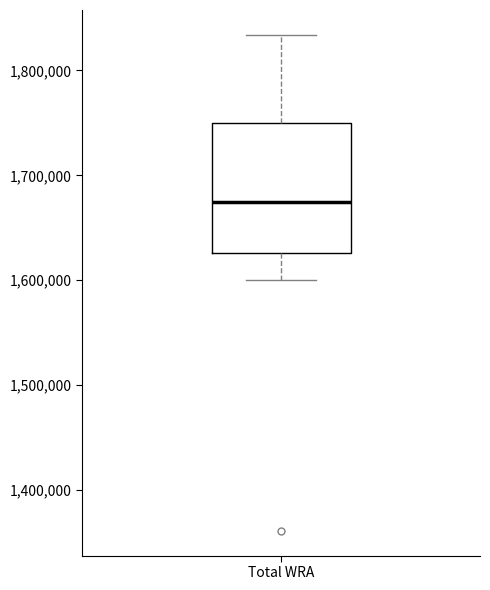

Read this box plot against the y-axis: the position of the median line, the range covered by the box, and the ends of both whiskers. The values are not printed on the chart, so give them approximately, as read against the axis.

median 1670000, box 1630000 to 1750000, whiskers 1600000 to 1830000